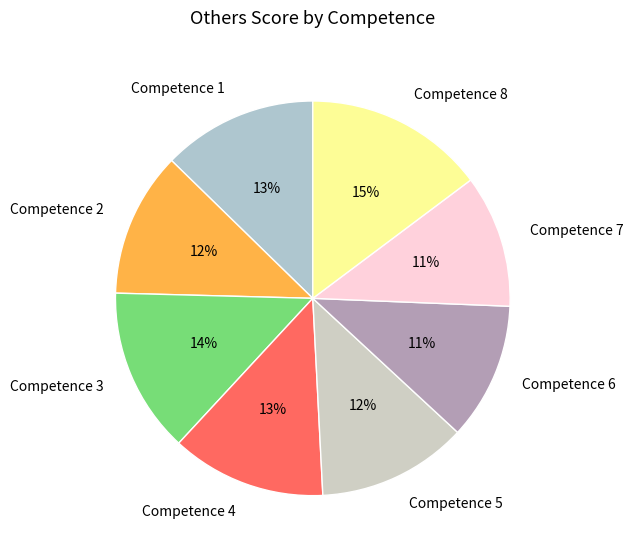

How many slices are in this pie chart?

8